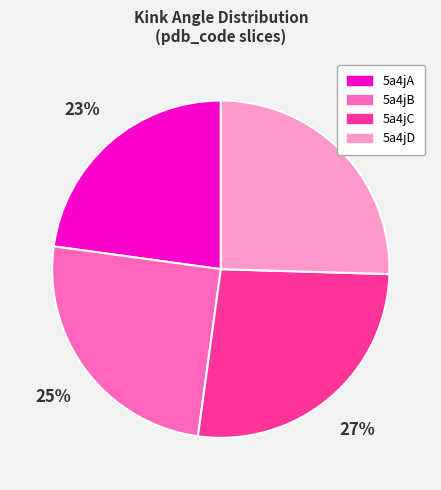

Which has a higher value, 5a4jD or 5a4jA?

5a4jD